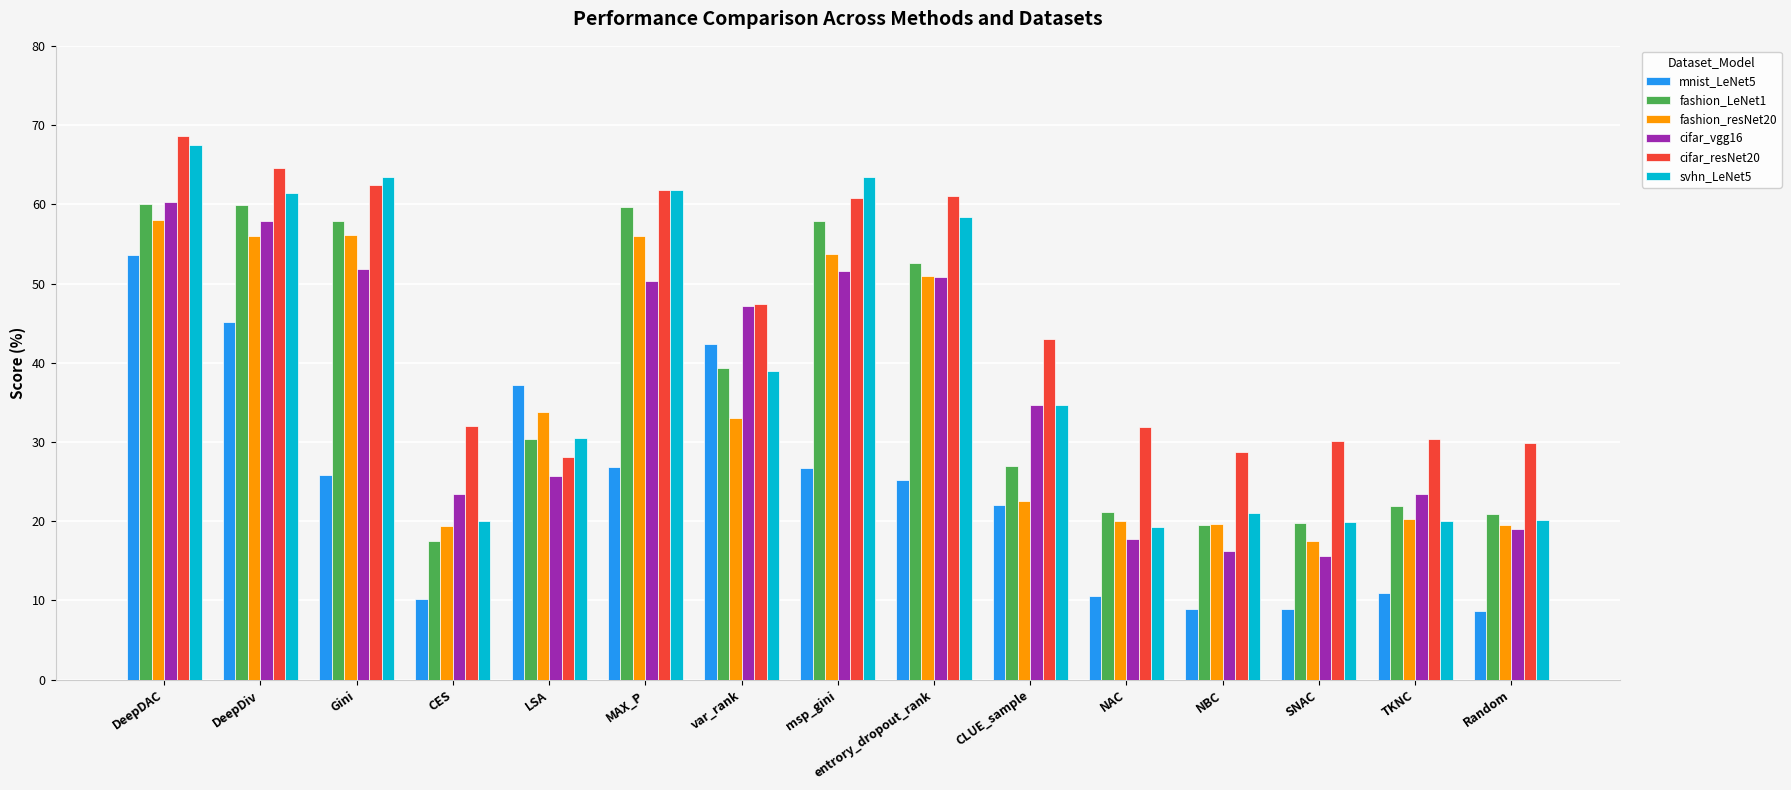

What is the lowest value of the cifar_resNet20 series?

28.1